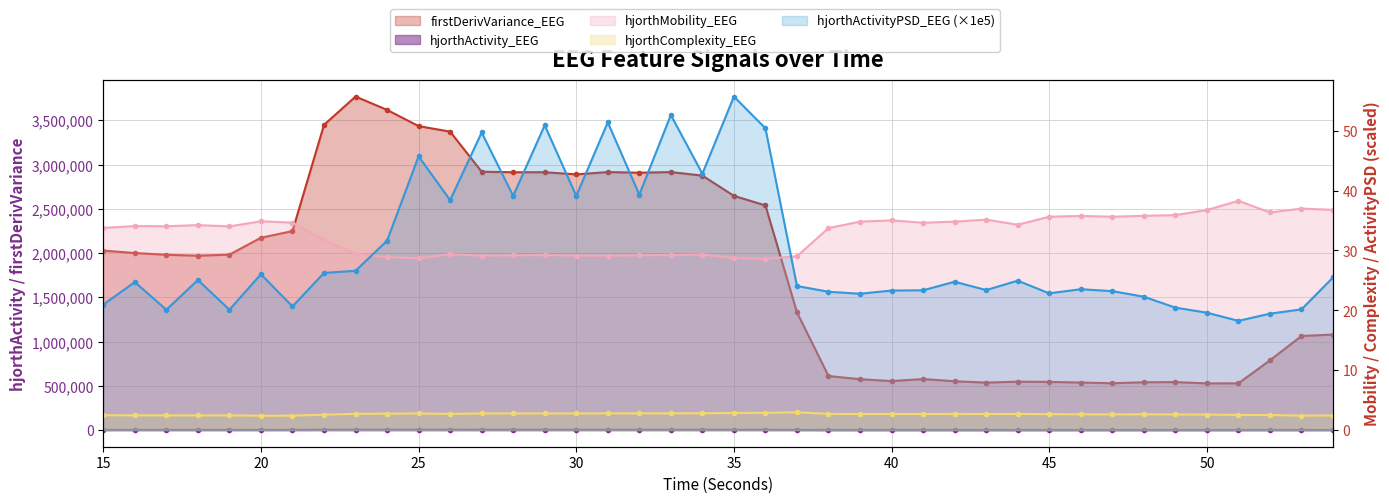

At which category does hjorthMobility_EEG reach its first local valley?

17